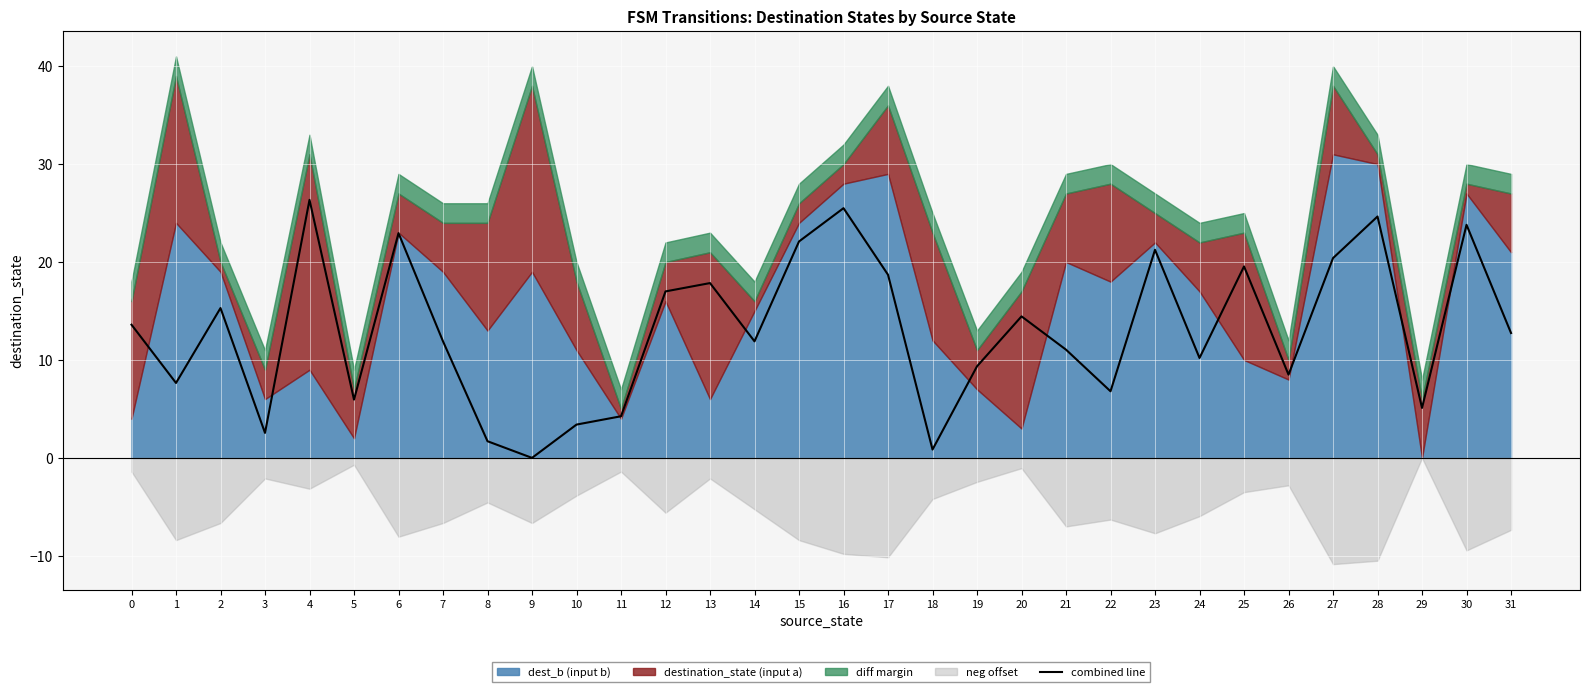

How many lines are shown in the chart?

1